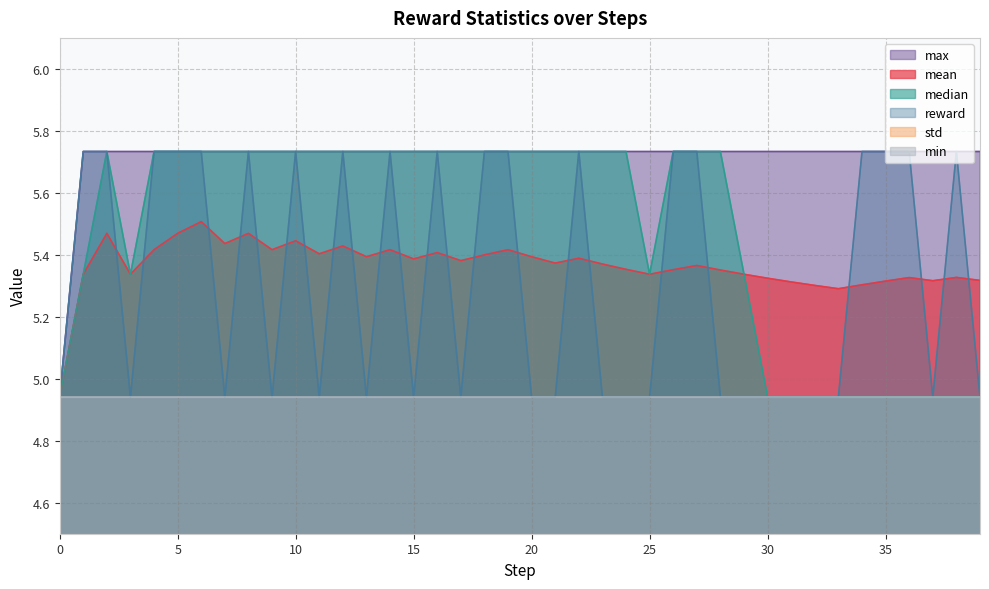

True or false: mean and max cross at least once.

False